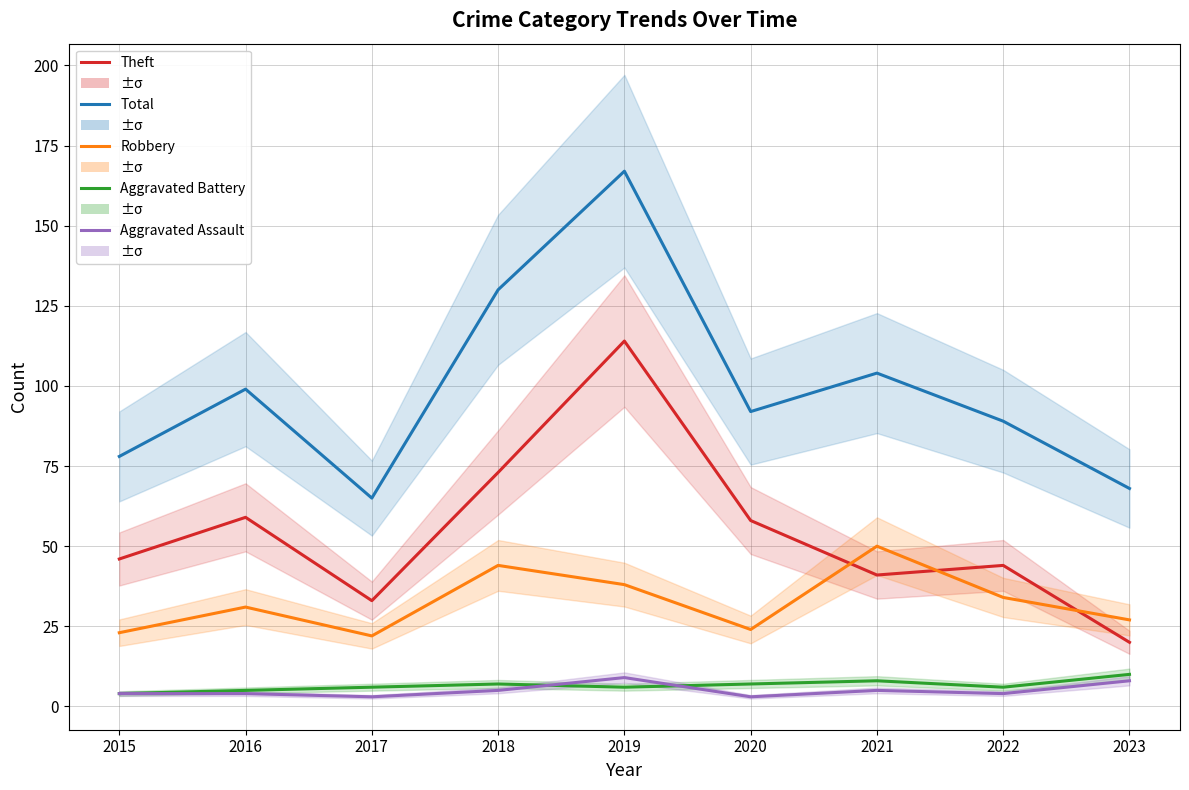

What are all the series names shown in the legend?

Theft, Total, Robbery, Aggravated Battery, Aggravated Assault